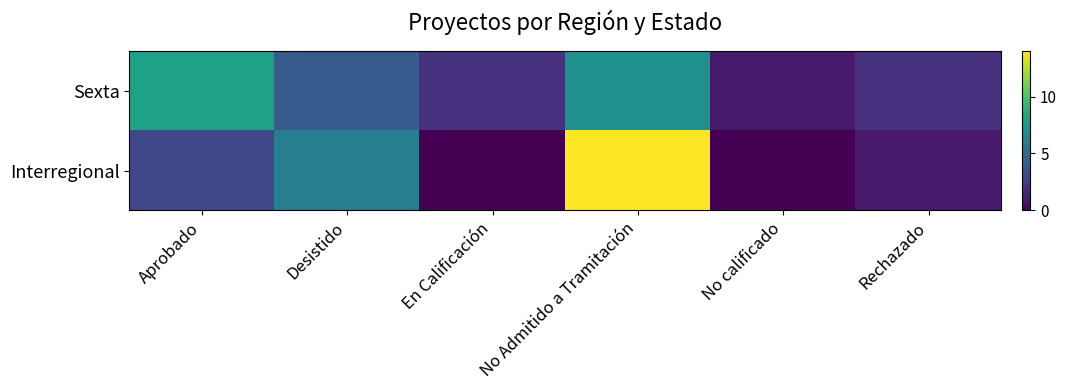

Which series has the largest total across all categories?

Sexta